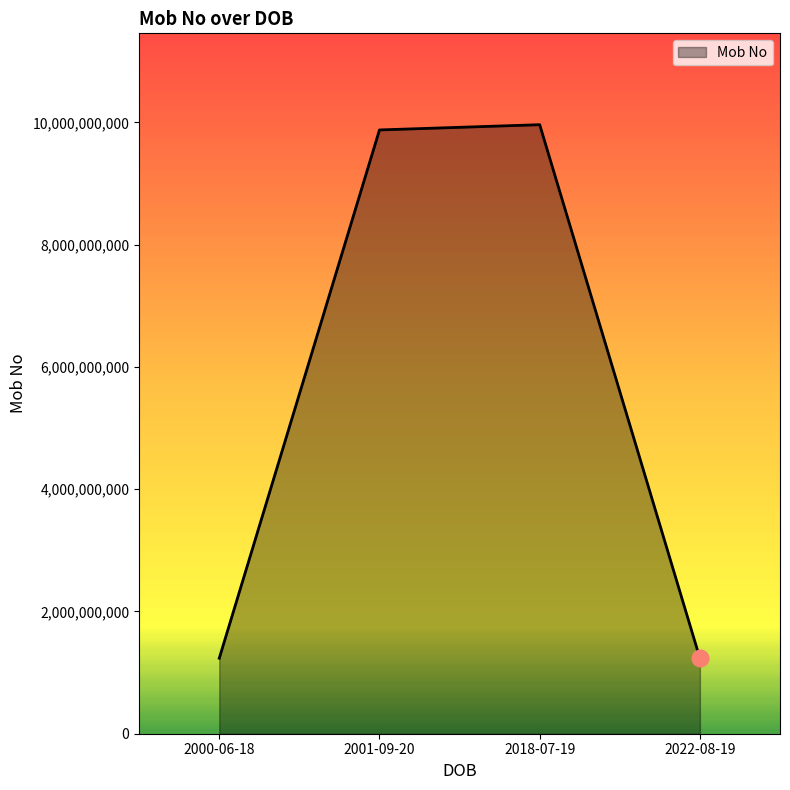

Is it true that the value at 2022-08-19 is 1914692200?

False